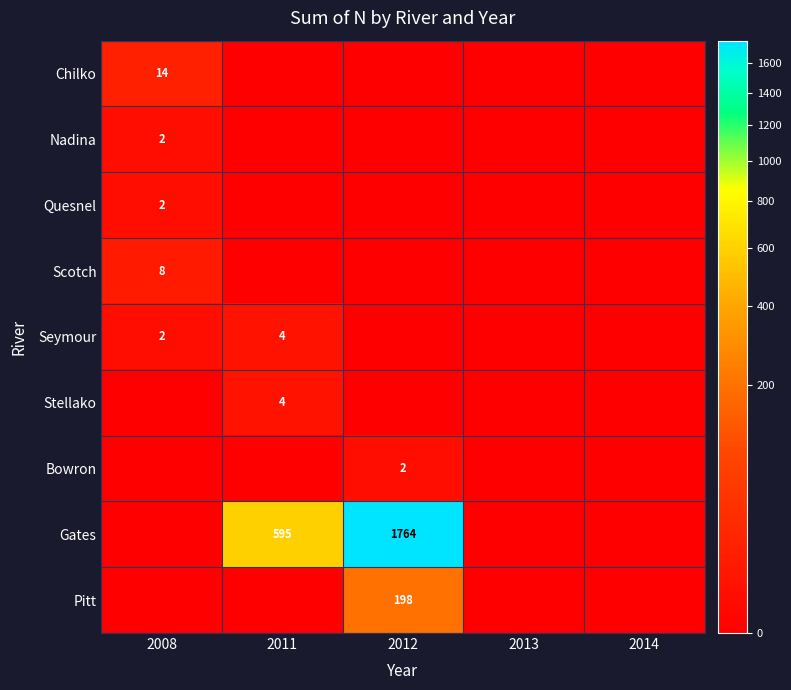

True or false: Gates has a value of 595 at 2011.

True